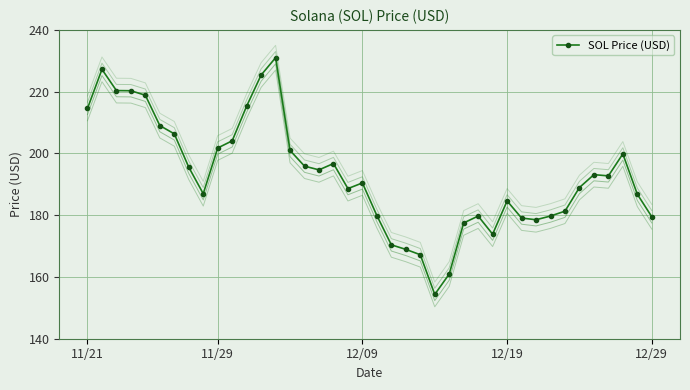

What is the lowest value of the SOL Price (USD) series?

154.3